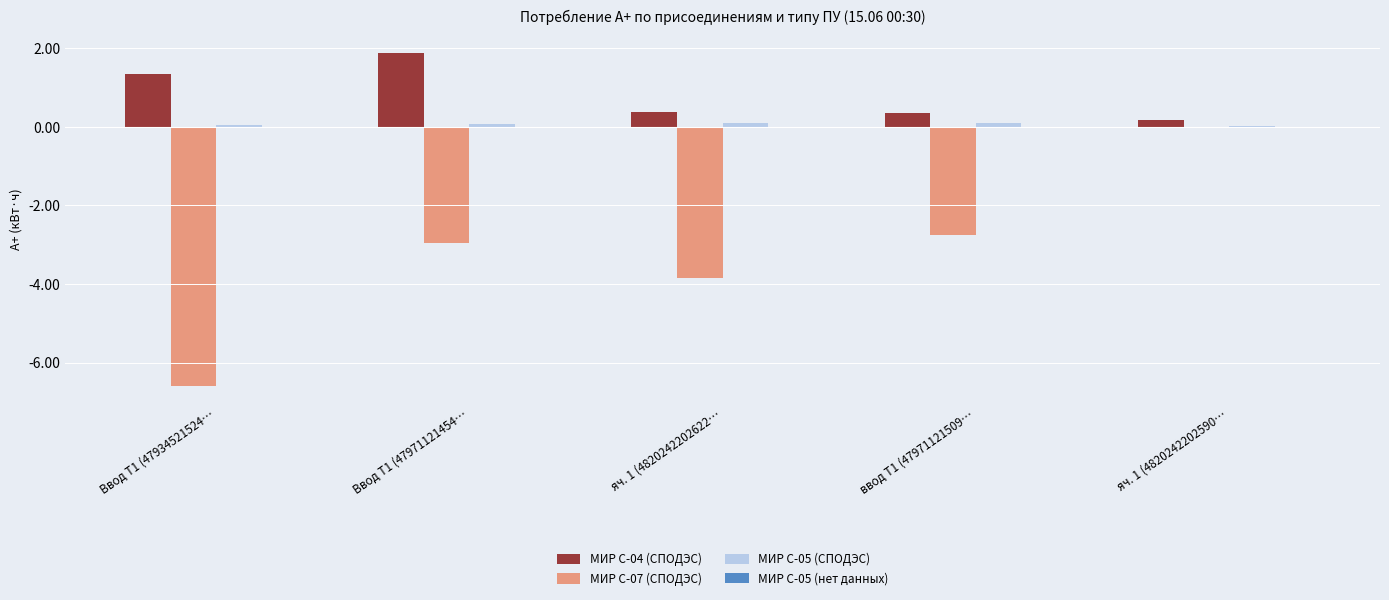

Where does the МИР С-07 (СПОДЭС) series first go above -2?

яч. 1 (4820242202590…